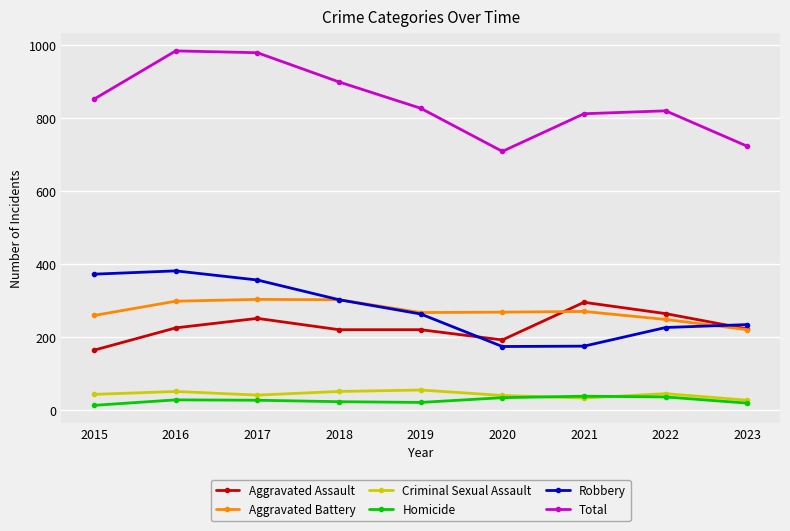

True or false: Aggravated Battery and Criminal Sexual Assault cross at least once.

False